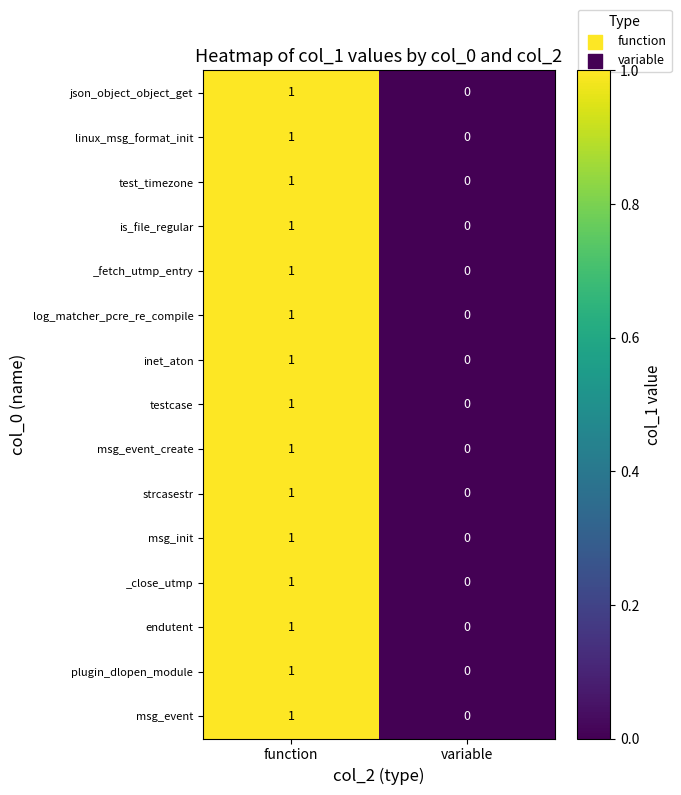

At which category does the chart reach its minimum across all series?

variable